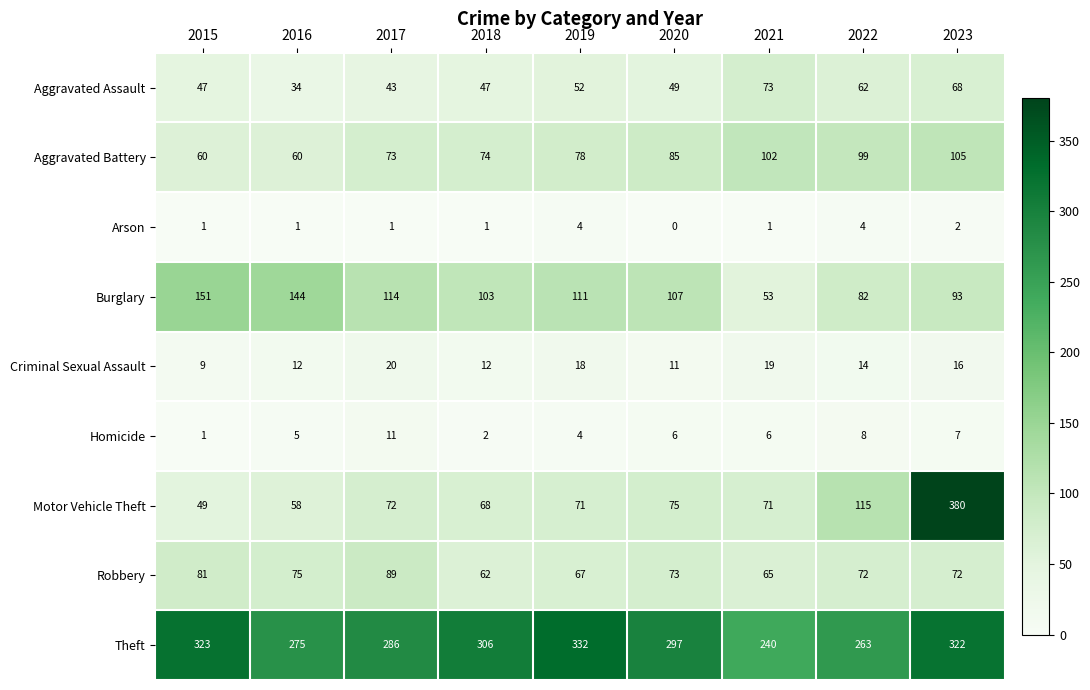

What is the sum of all Theft values?

2644